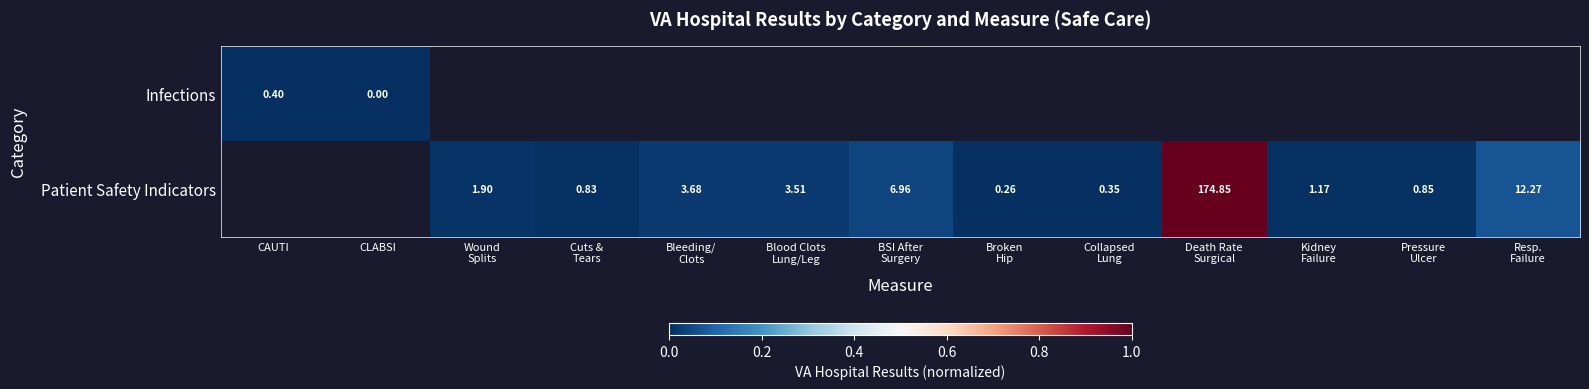

True or false: Patient Safety Indicators has a value of 0.1 at Resp. Failure.

True